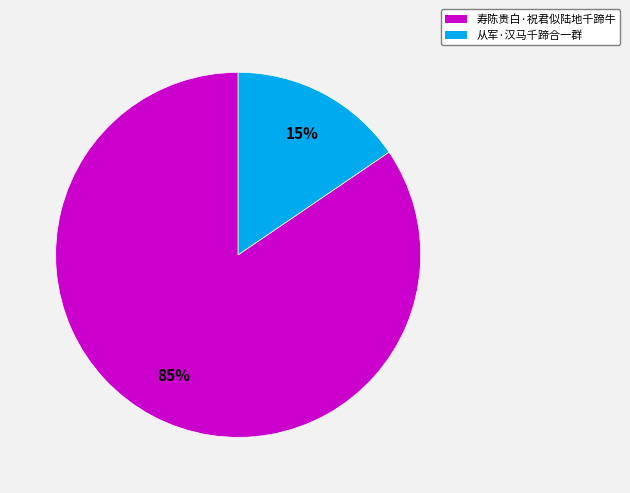

To the nearest percent, what portion does 从军·汉马千蹄合一群 represent?

15%